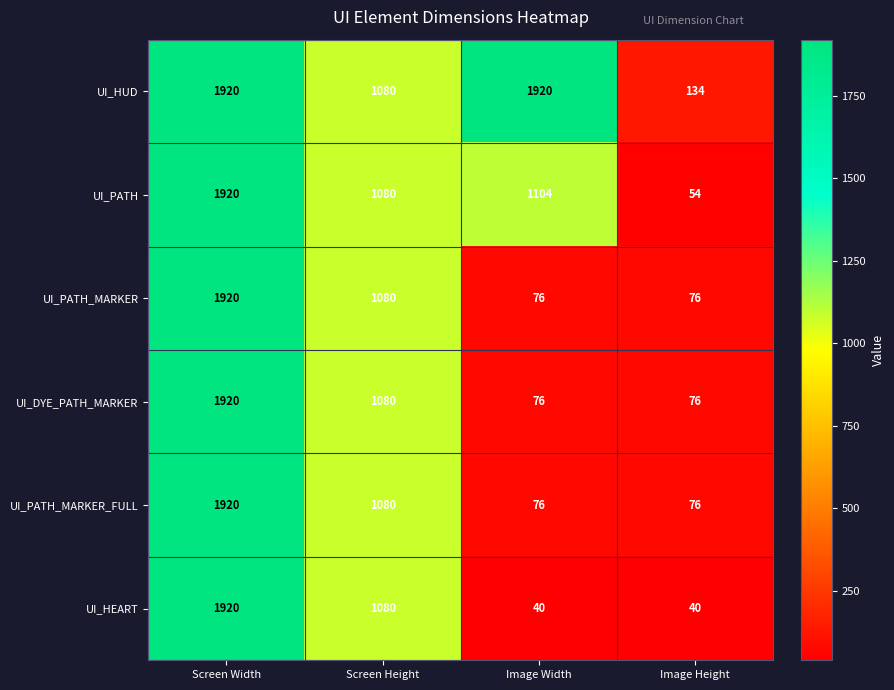

How many data points does each series have?

4